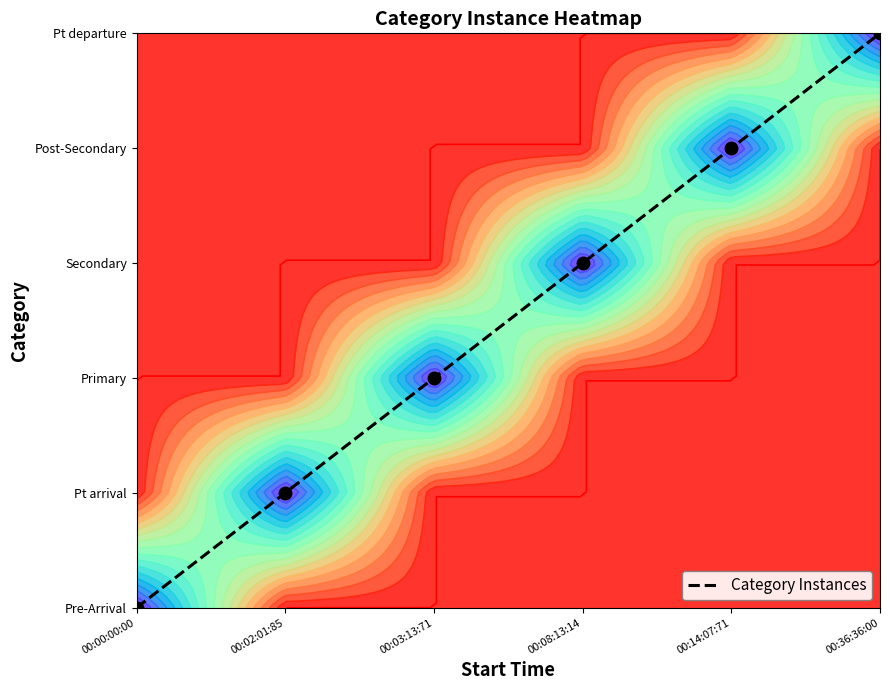

What is the difference between the maximum and second lowest values?

4